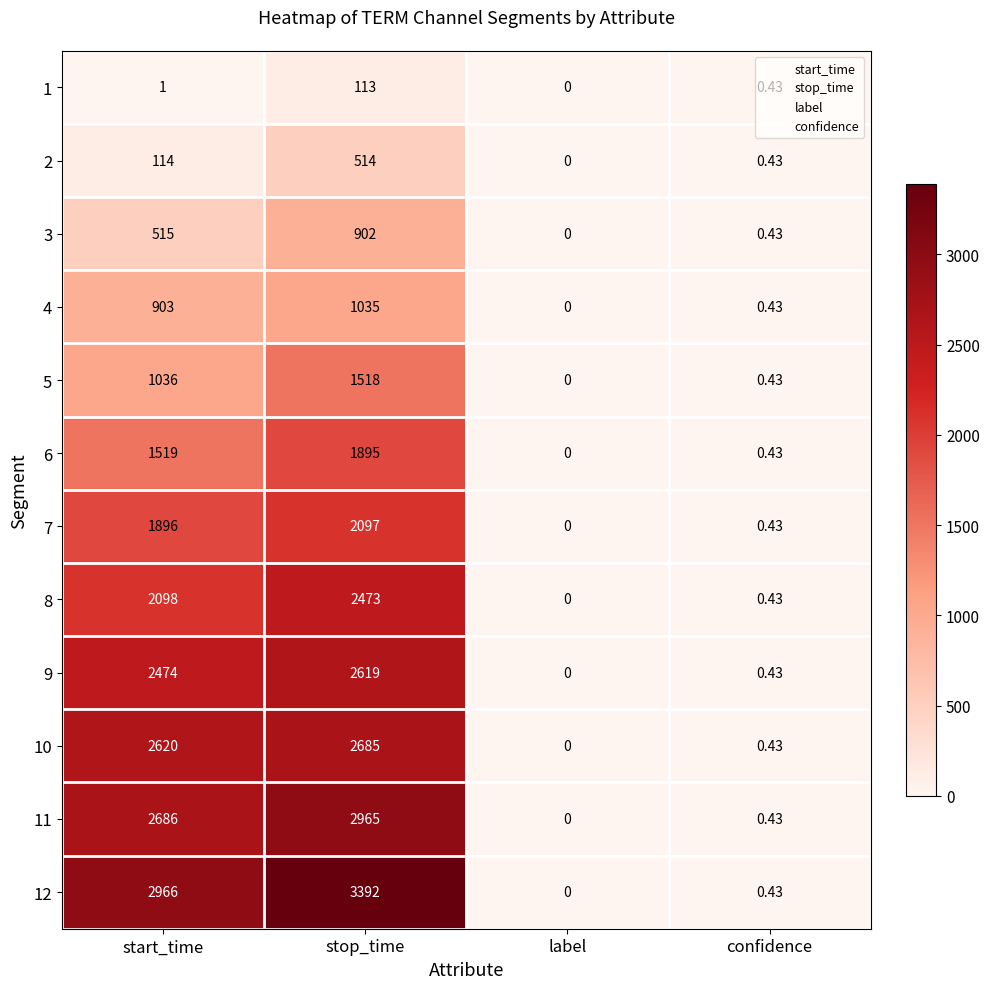

Where is 4 nearest to the value 517?

start_time